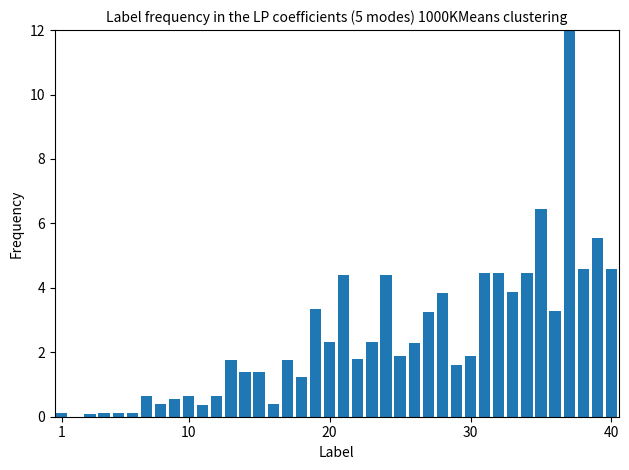

What is the sum of all values?

98.7